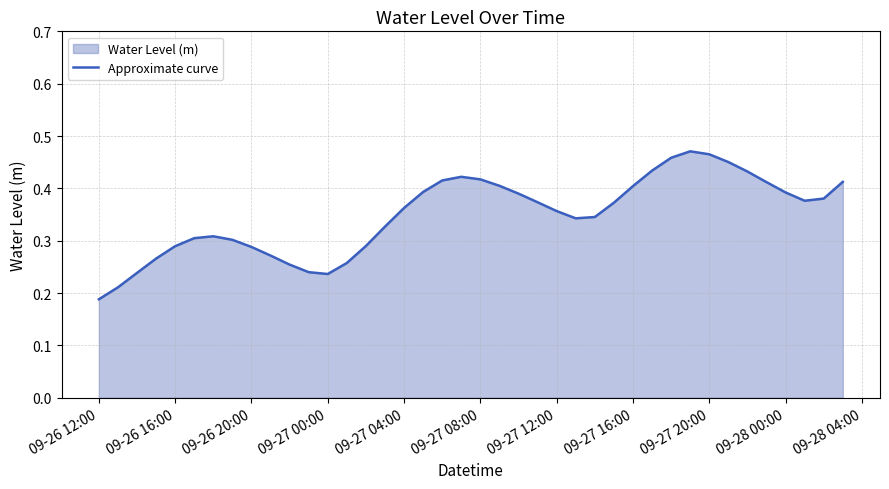

True or false: the data shows 0.4 at 09-26 16:00.

False